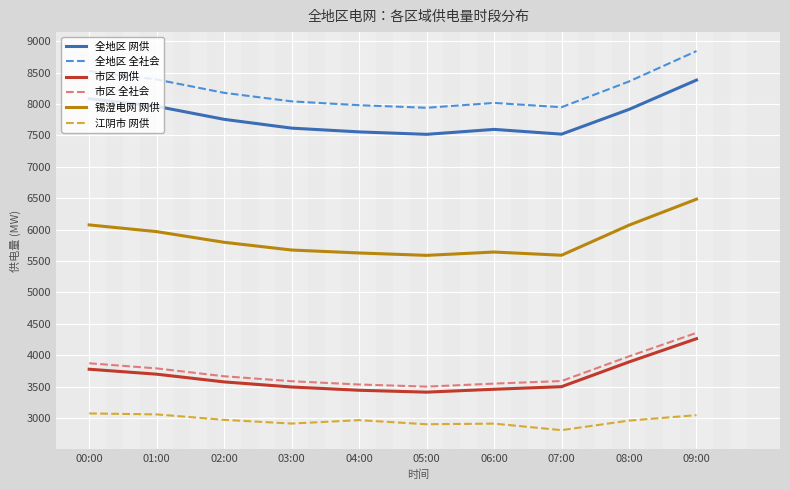

Which label corresponds to the largest value in the chart?

09:00